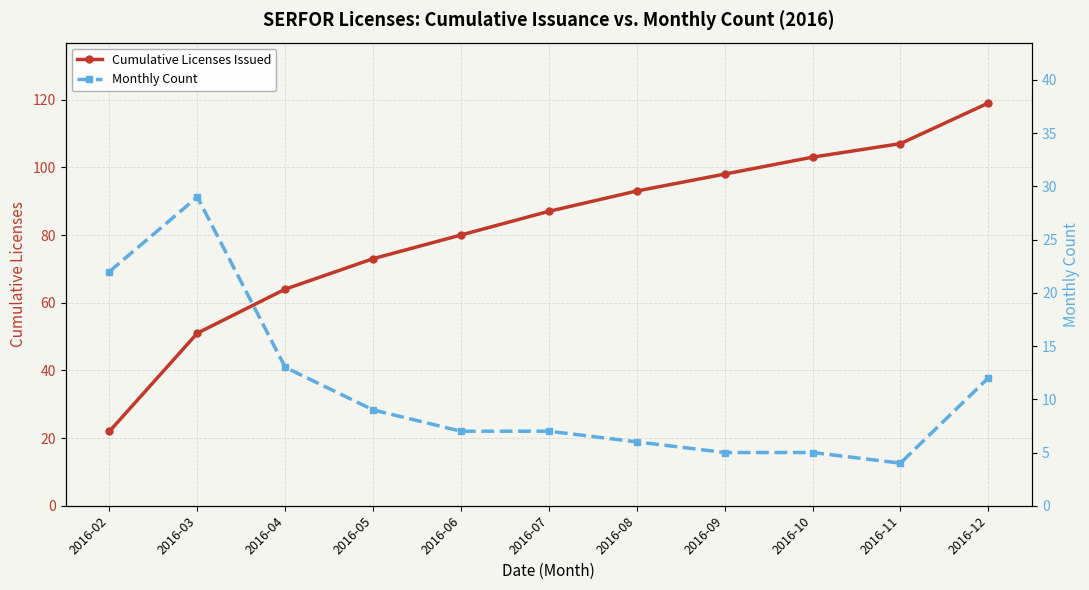

True or false: Cumulative Licenses Issued has a value of 22 at 2016-02.

True